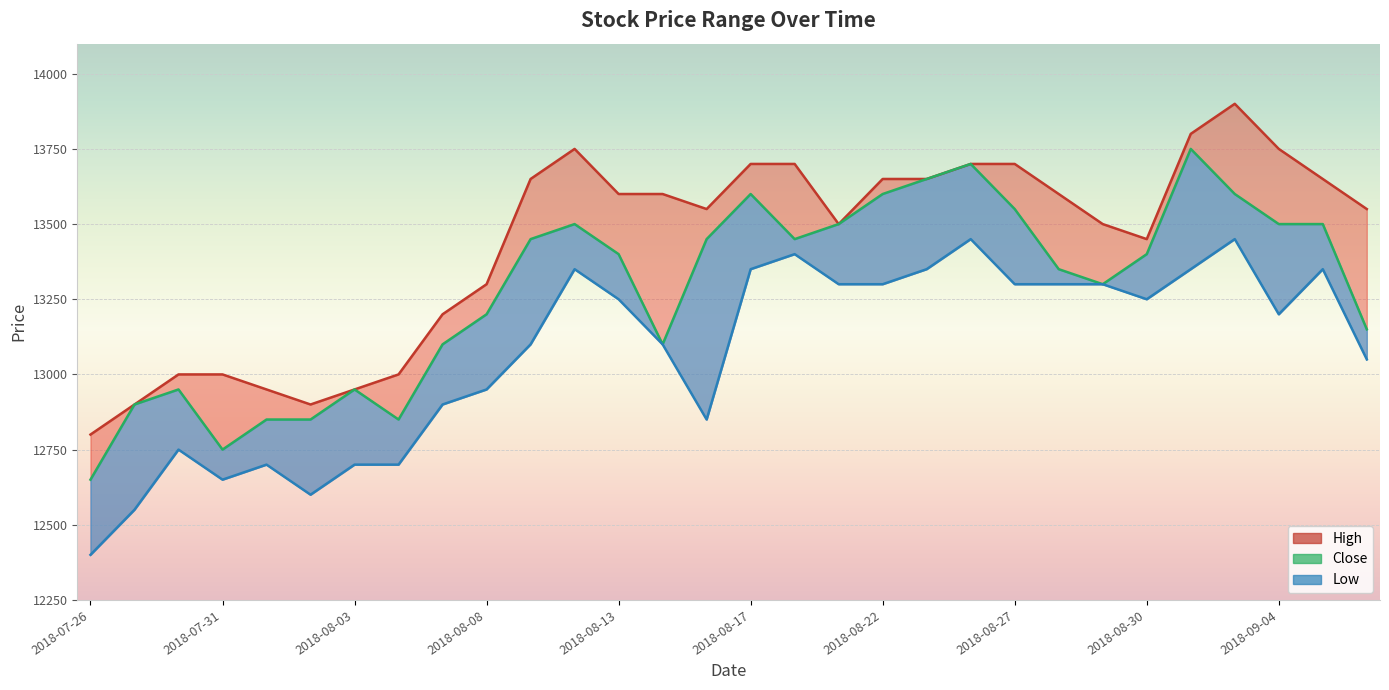

What is the sum of all Close values?

398550